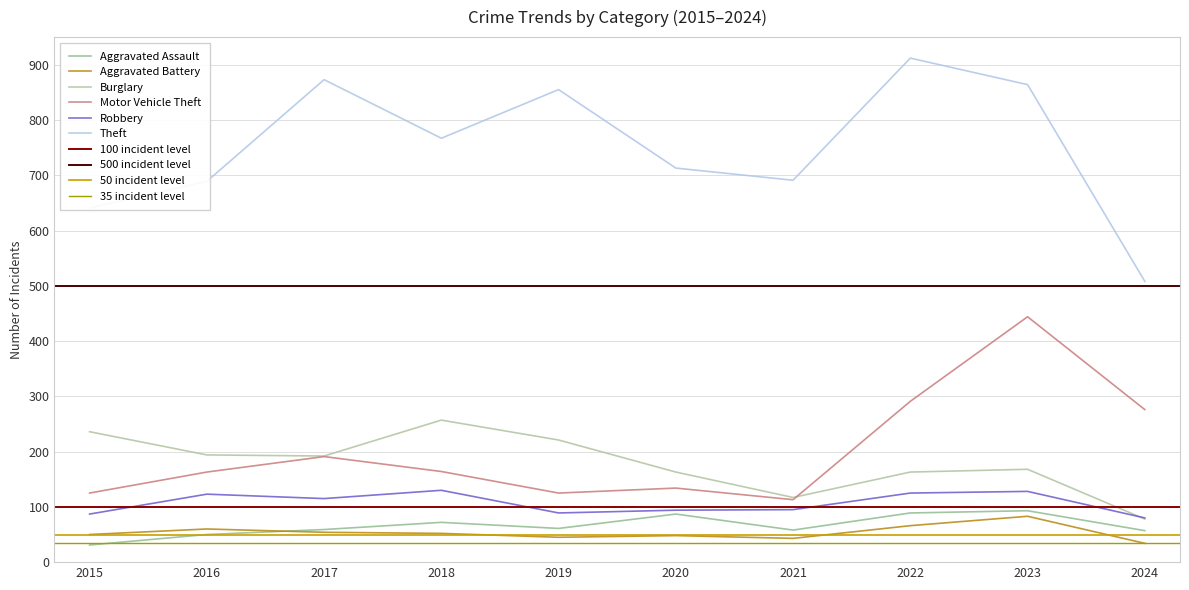

Where is Aggravated Assault nearest to the value 62?

2019